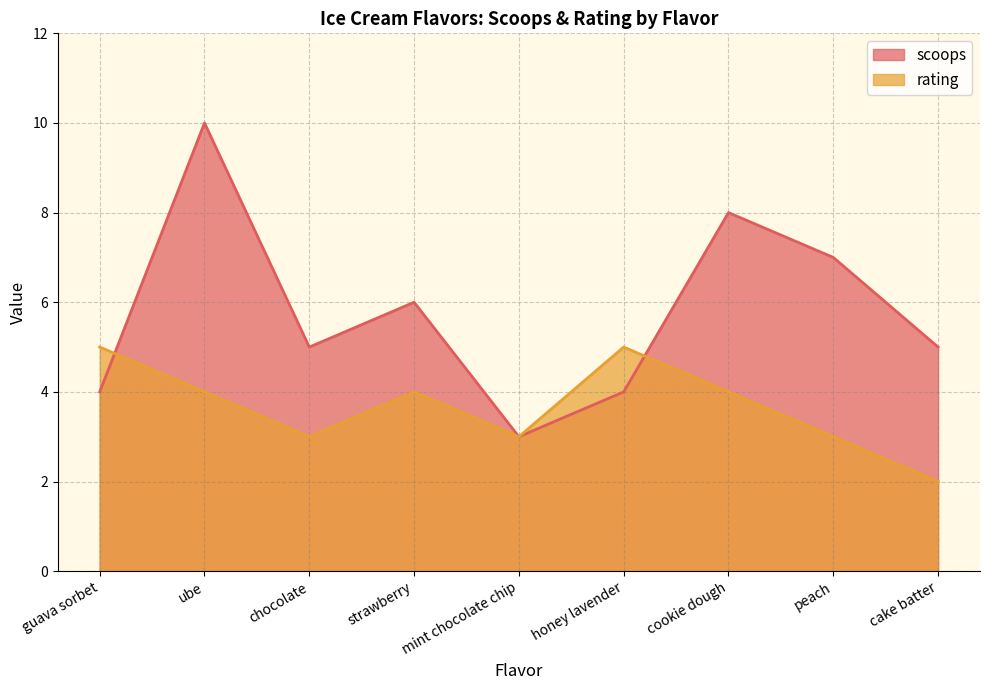

Is it true that rating equals 5 at peach?

False